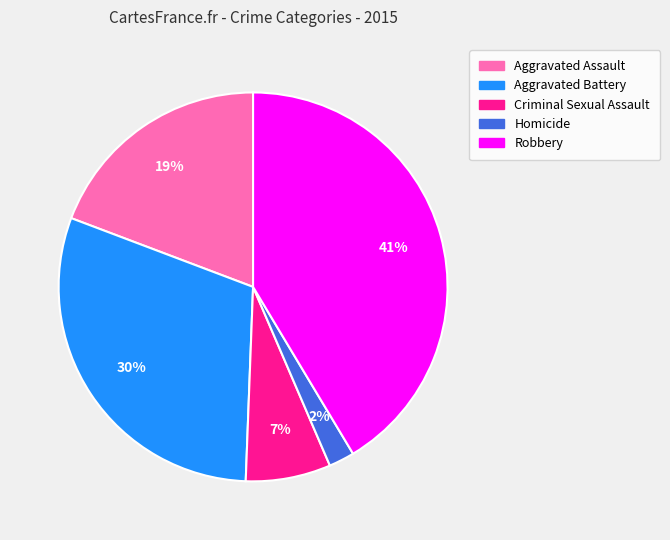

Does any single category account for the majority?

No